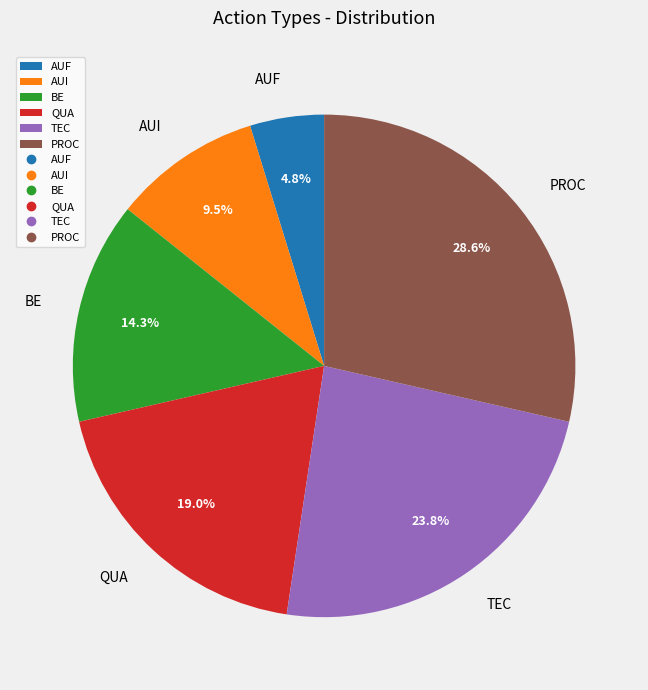

Does AUF represent more than half of the total?

No